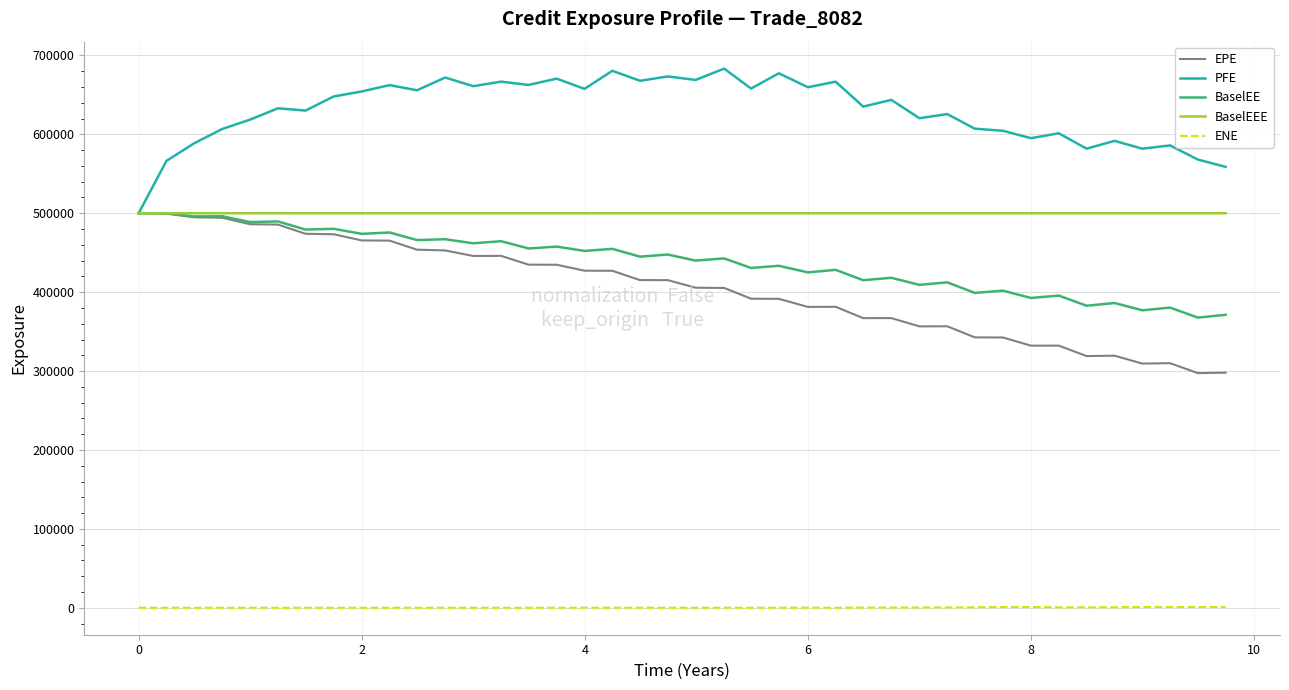

Which series has the largest total across all categories?

PFE